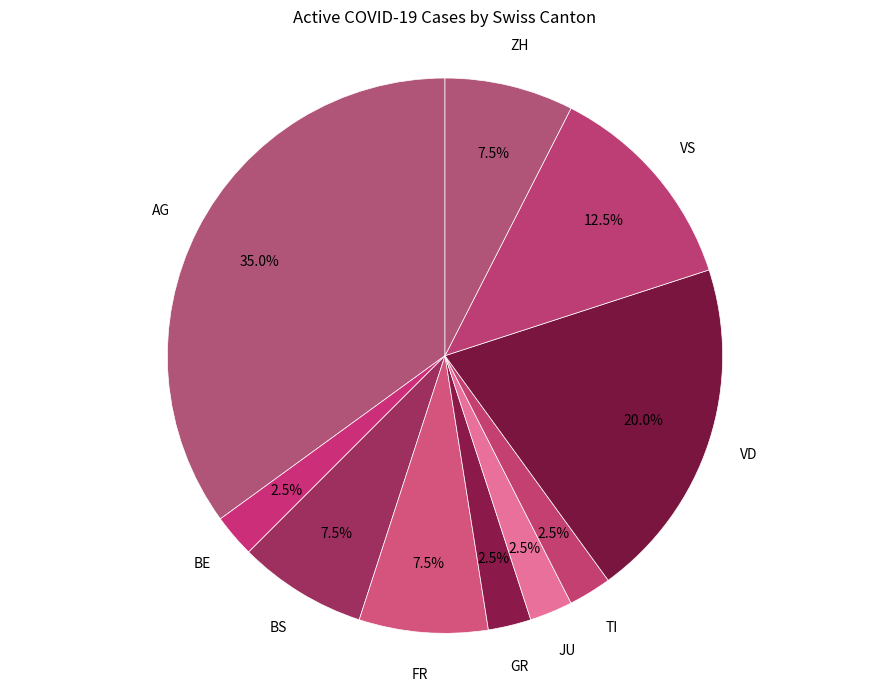

How many slices are in this pie chart?

10